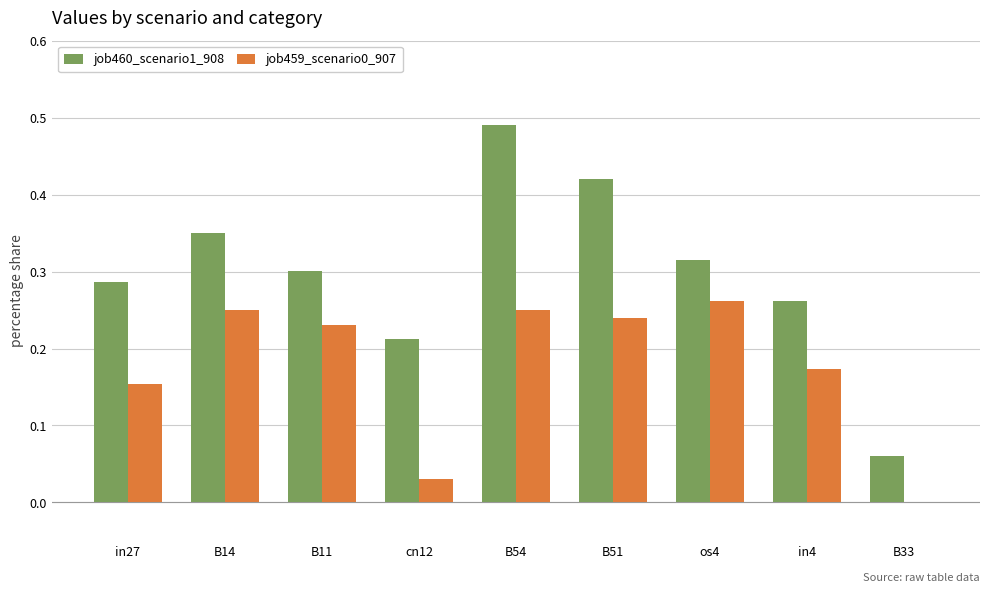

The value of job460_scenario1_908 at in27 is 0.3. True or false?

True